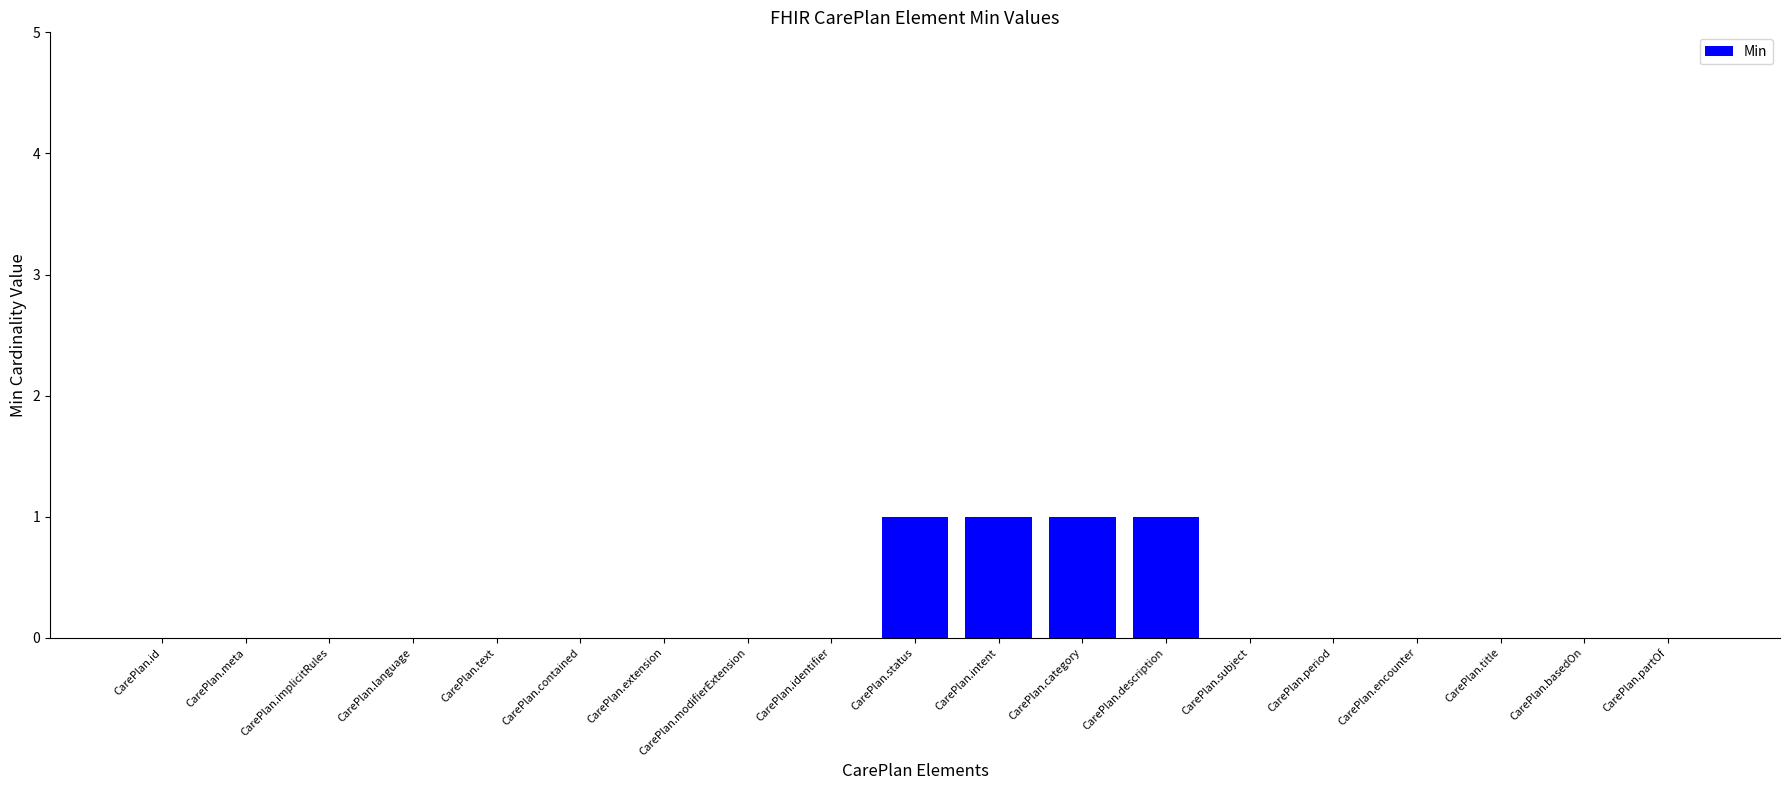

Reading left to right, extract all data points from this chart.

CarePlan.id=0	CarePlan.meta=0	CarePlan.implicitRules=0	CarePlan.language=0	CarePlan.text=0	CarePlan.contained=0	CarePlan.extension=0	CarePlan.modifierExtension=0	CarePlan.identifier=0	CarePlan.status=1	CarePlan.intent=1	CarePlan.category=1	CarePlan.description=1	CarePlan.subject=0	CarePlan.period=0	CarePlan.encounter=0	CarePlan.title=0	CarePlan.basedOn=0	CarePlan.partOf=0